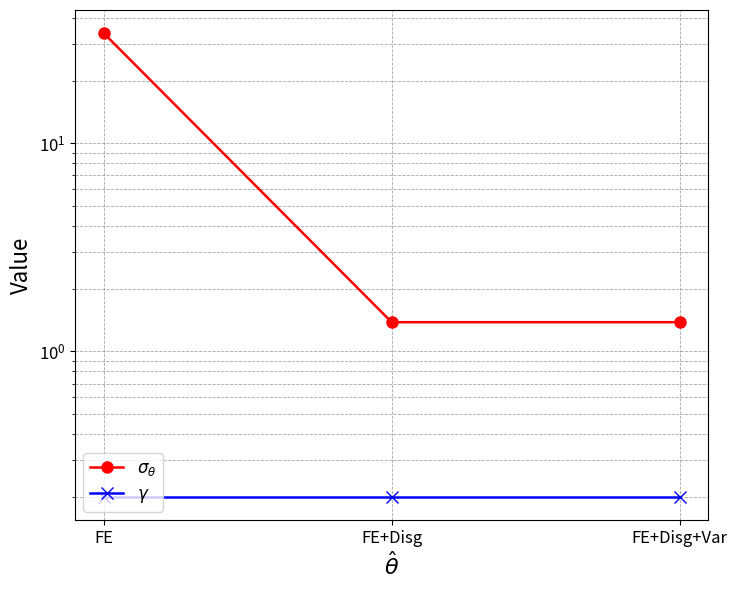

What are all the series names shown in the legend?

$\sigma_\theta$, $\gamma$